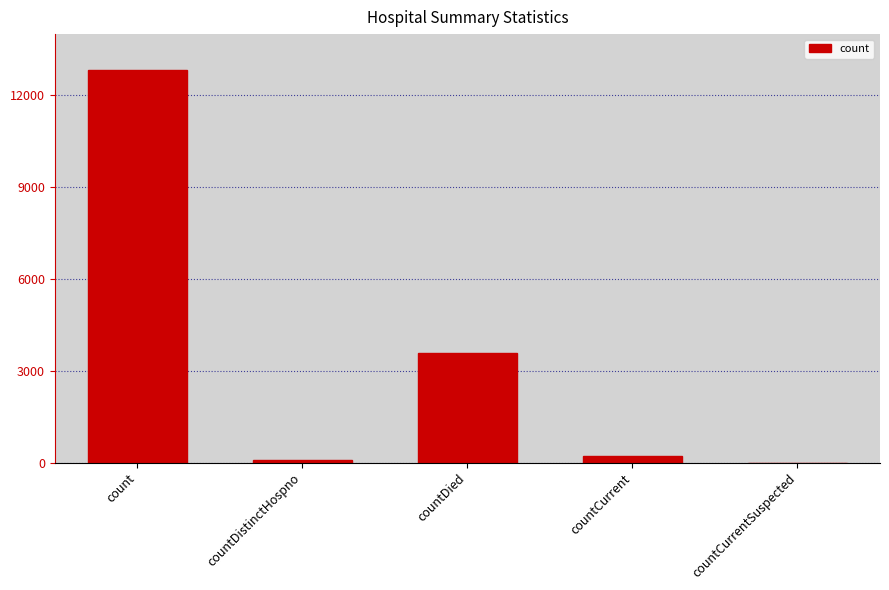

Between countDied and count, which is larger?

count